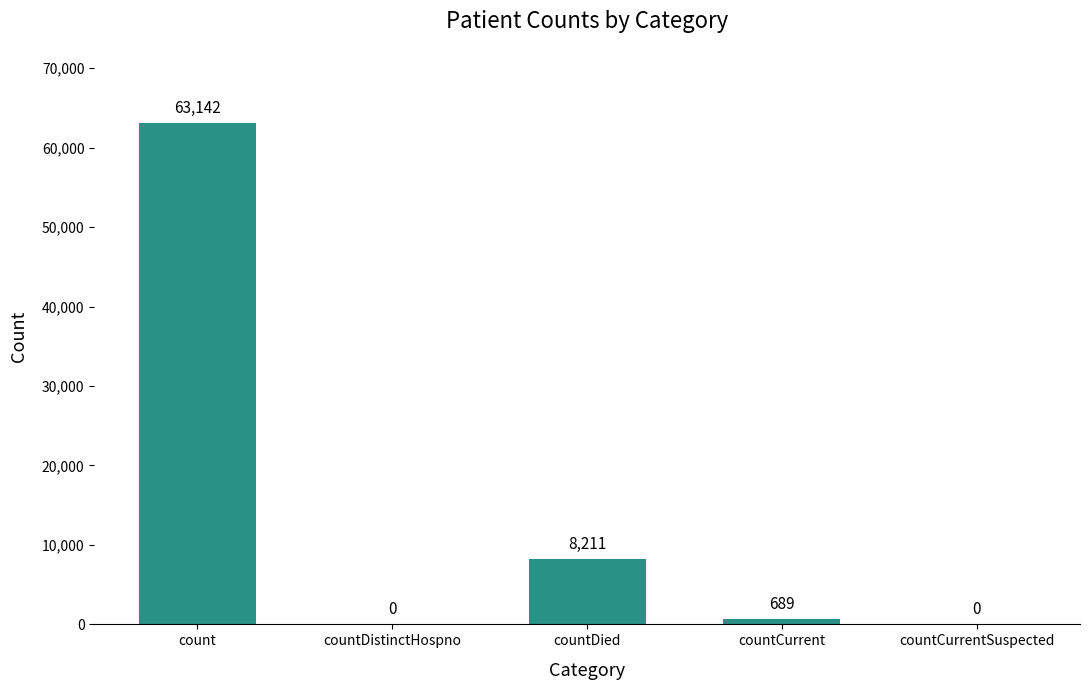

What is the maximum value shown in the chart?

63142